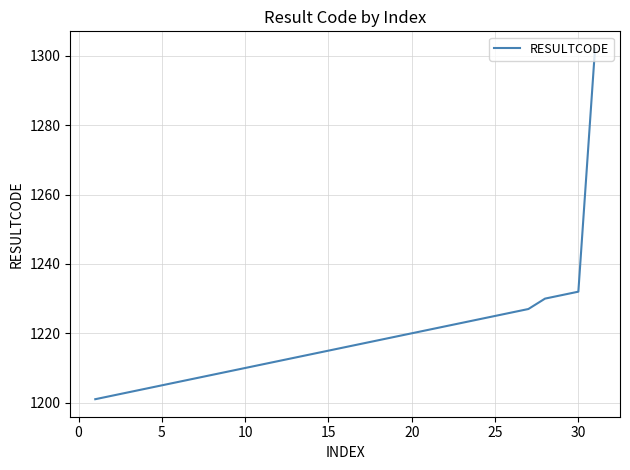

How many lines are shown in the chart?

1